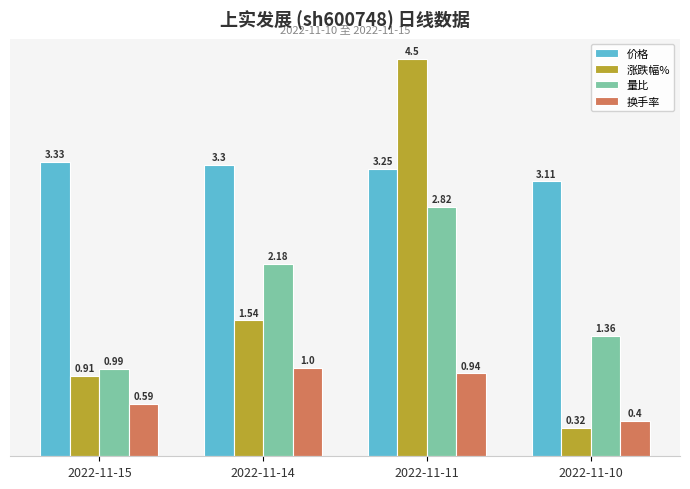

What is the sum of the 价格 values at 2022-11-10 and 2022-11-15?

6.4